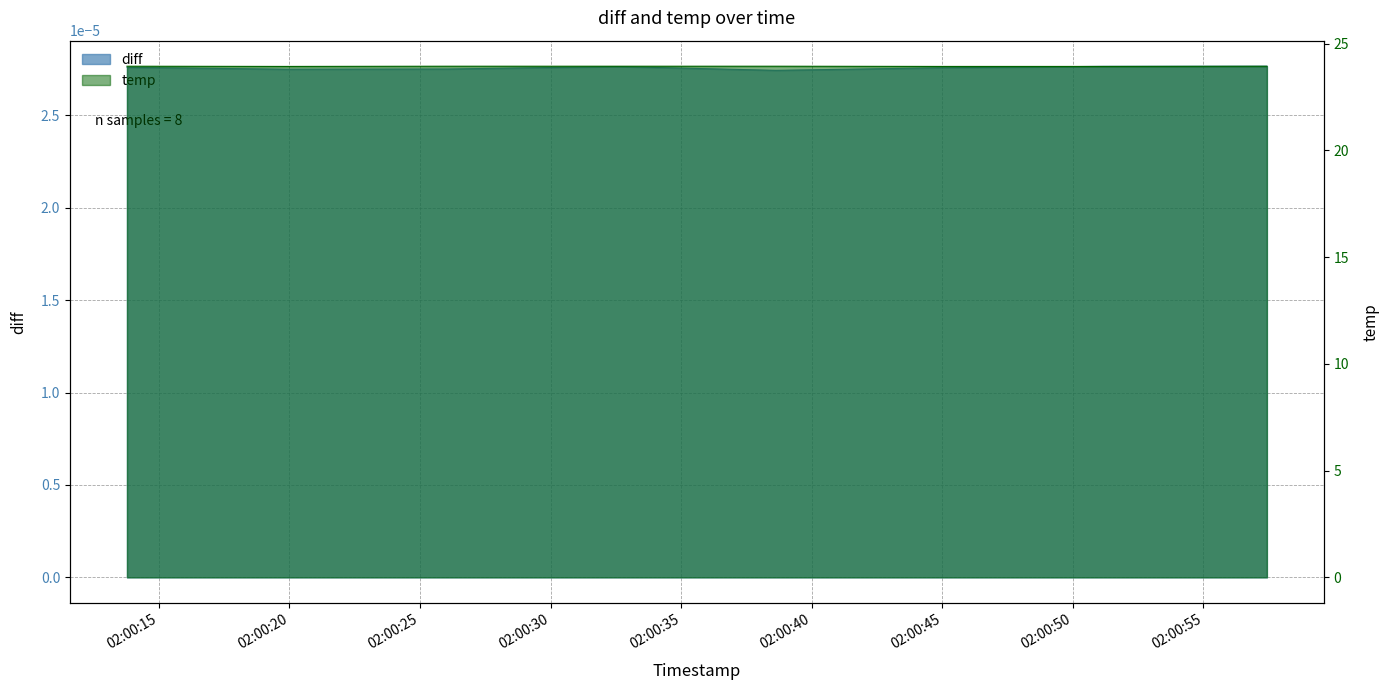

The chart shows a value of 23.9 at 2022-02-27 02:00:19.829000. True or false?

True